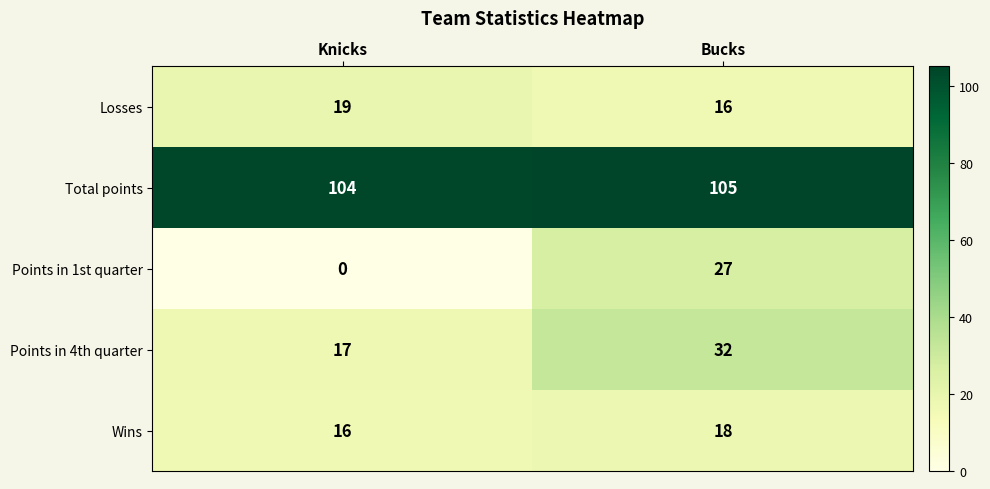

At how many categories does at least one series exceed 71?

2